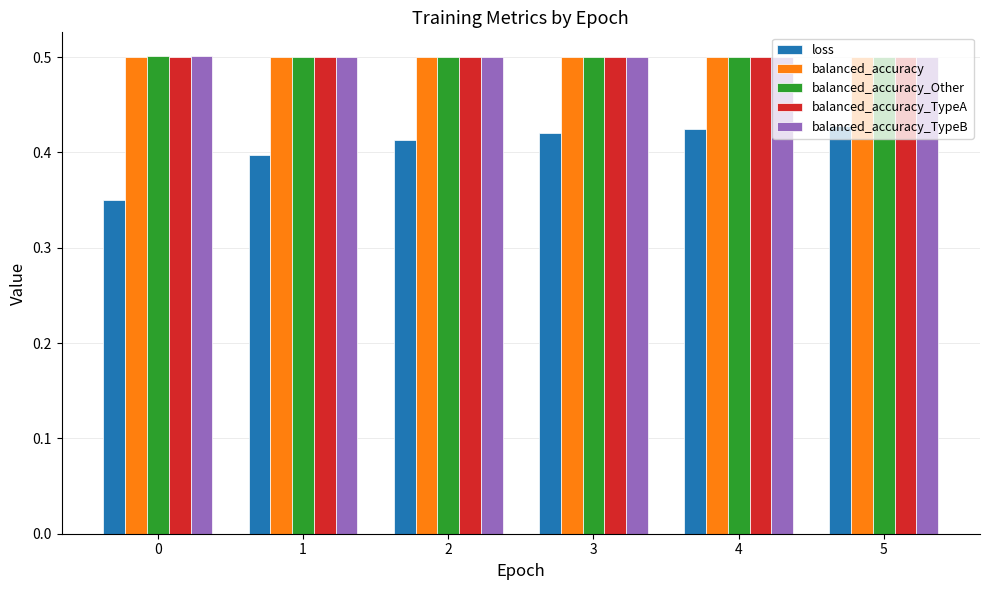

Is it true that balanced_accuracy equals 0.7 at 4?

False